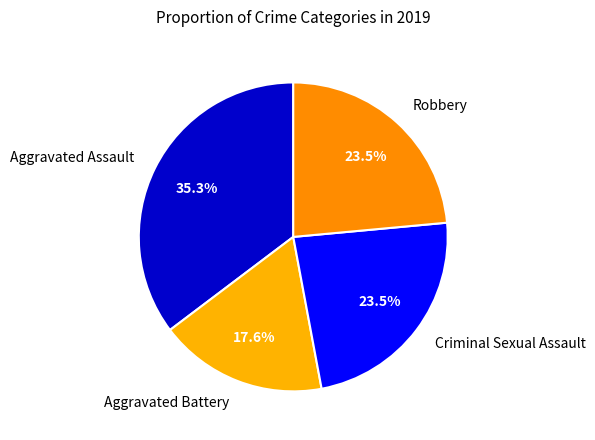

What percentage is the Aggravated Battery slice, to the nearest percent?

18%